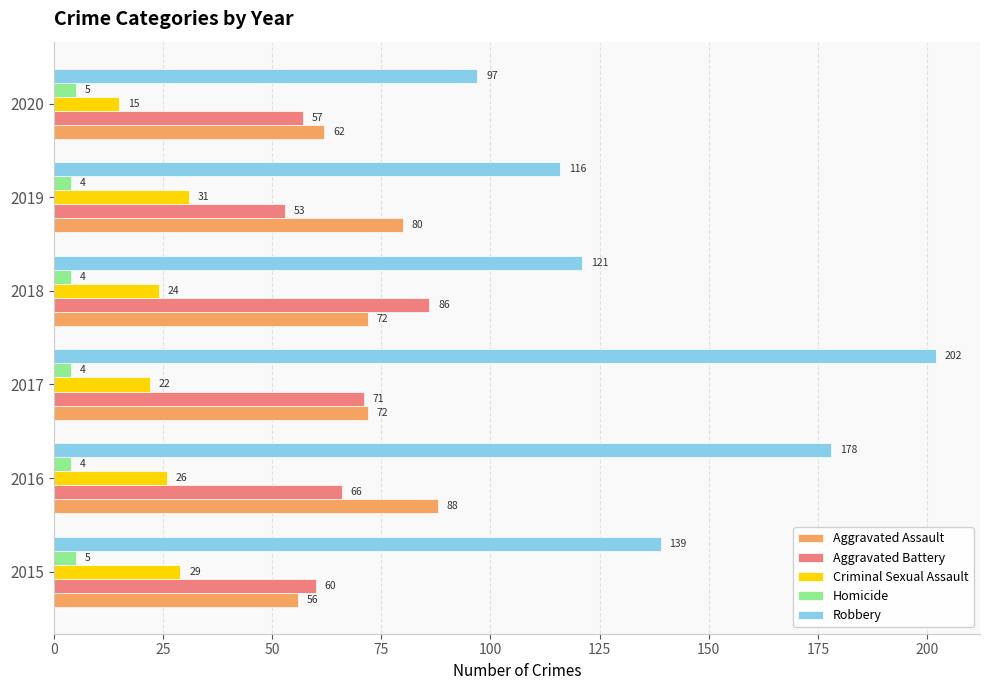

True or false: Robbery has a value of 73 at 2015.

False